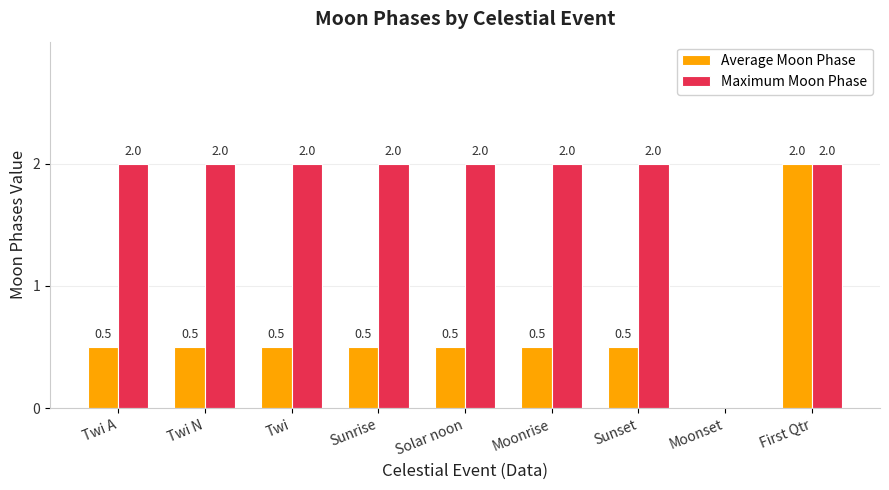

At which category is the sum across all series the highest?

First Qtr